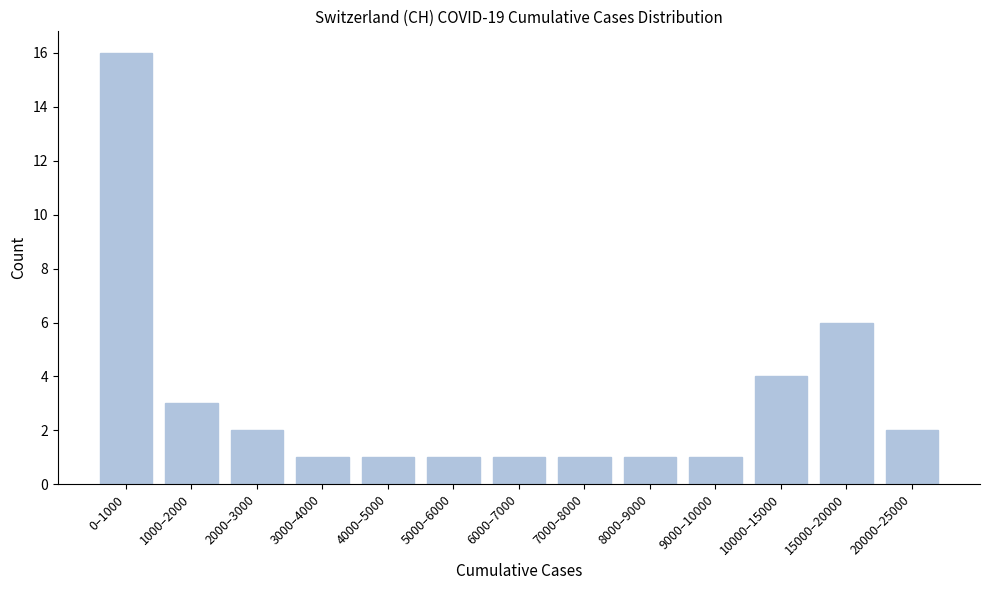

Reading left to right, transcribe all the data shown in this chart.

0–1000=16	1000–2000=3	2000–3000=2	3000–4000=1	4000–5000=1	5000–6000=1	6000–7000=1	7000–8000=1	8000–9000=1	9000–10000=1	10000–15000=4	15000–20000=6	20000–25000=2